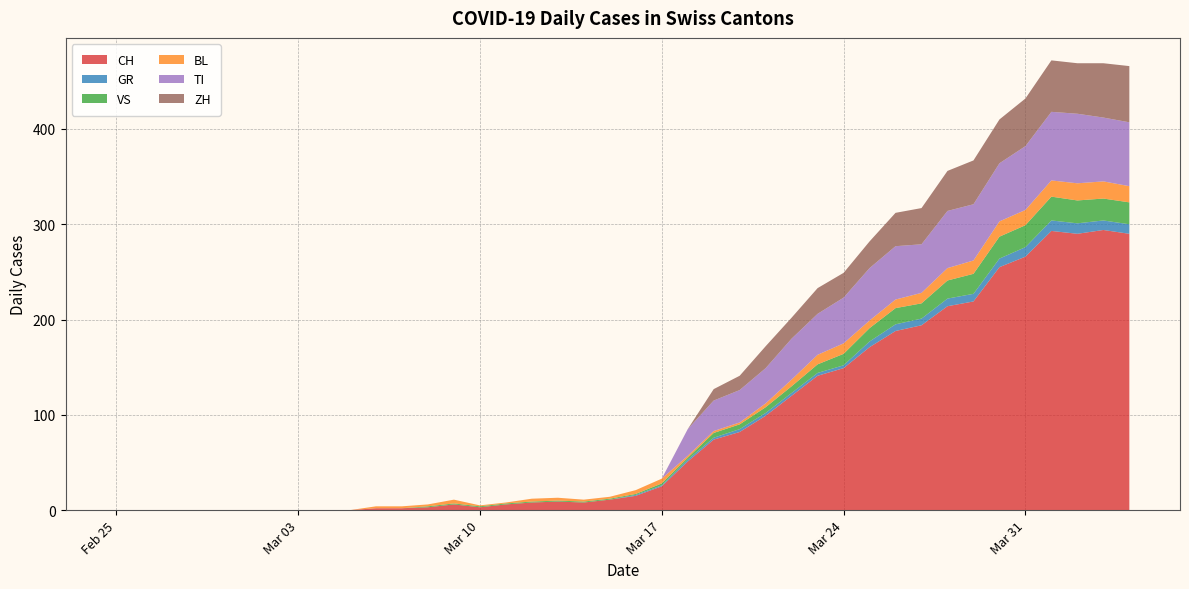

Reading left to right, list all the values displayed in this chart.

CH: 0	0	0	0	0	0	0	0	0	0	2	2	3	6	3	6	8	9	8	11	15	25	51	74	82	99	120	141	149	171	188	194	214	219	255	266	293	290	294	290
GR: 0	0	0	0	0	0	0	0	0	0	0	0	0	0	0	0	0	0	0	0	1	1	2	2	3	3	3	3	3	6	7	7	8	8	9	10	11	11	10	10
VS: 0	0	0	0	0	0	0	0	0	0	0	0	1	1	1	1	1	1	1	1	1	2	2	5	5	6	7	9	12	14	17	16	19	21	23	23	25	24	23	23
BL: 0	0	0	0	0	0	0	0	0	0	2	2	2	4	1	1	3	3	2	2	4	5	2	2	2	4	7	10	11	8	9	11	13	14	16	16	17	18	18	17
TI: 0	0	0	0	0	0	0	0	0	0	0	0	0	0	0	0	0	0	0	0	0	0	28	32	34	37	43	43	48	55	56	51	60	59	61	67	72	73	67	67
ZH: 0	0	0	0	0	0	0	0	0	0	0	0	0	0	0	0	0	0	0	0	0	0	0	12	15	23	22	27	26	28	35	38	42	46	46	50	54	53	57	59